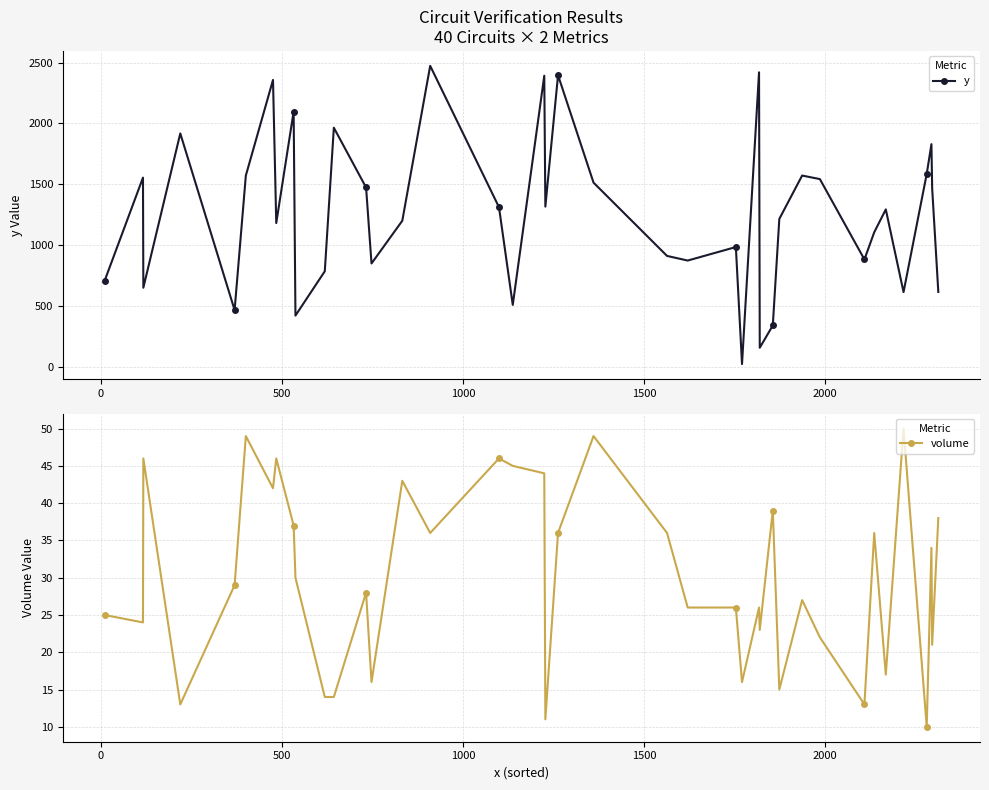

How many interior local peaks does the y series have?

13